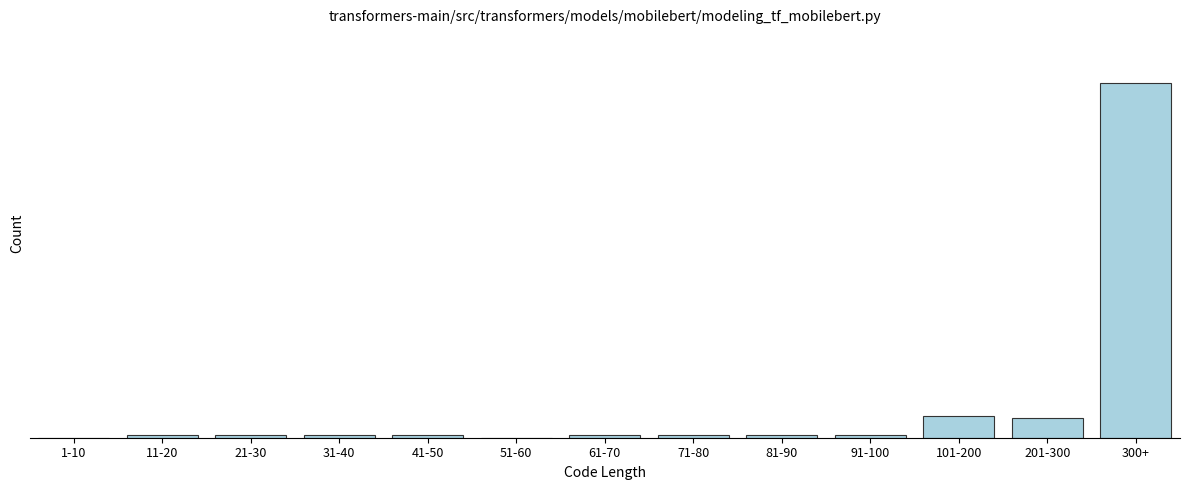

Are the bars horizontal?

No